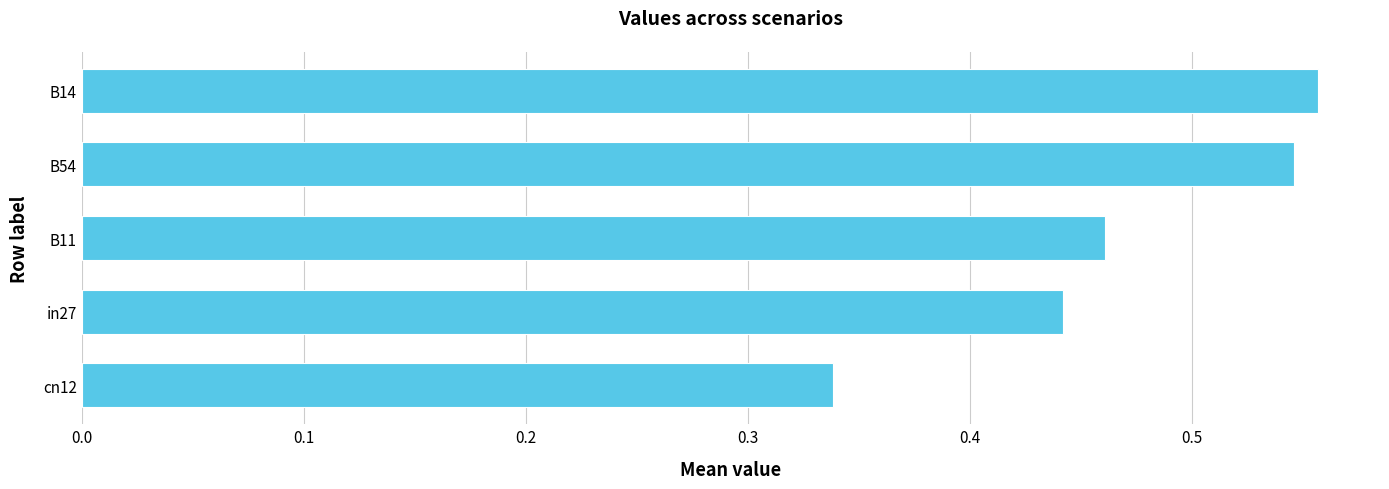

How many values are between 0 and 1?

5